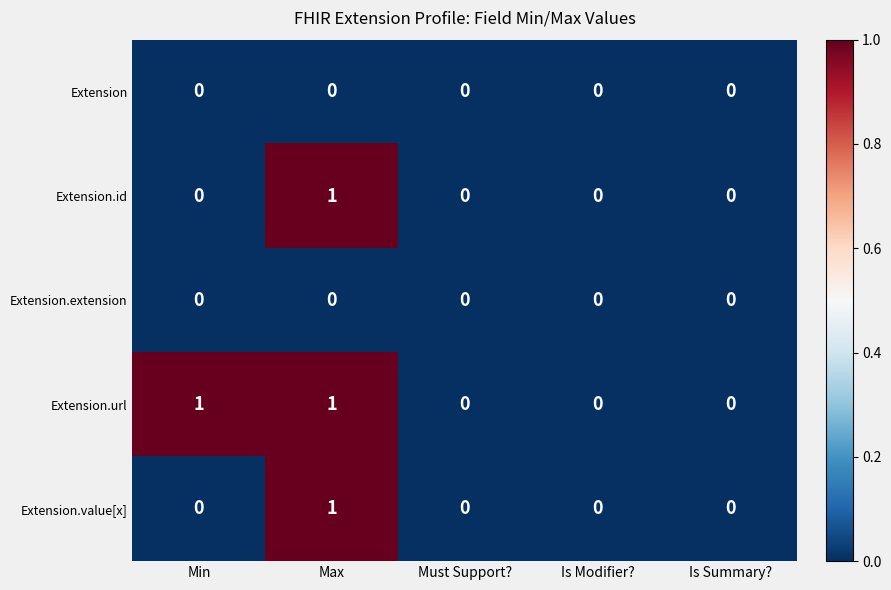

Reading left to right, transcribe all the data shown in this chart.

Extension: Min=0	Max=0	Must Support?=0	Is Modifier?=0	Is Summary?=0
Extension.id: Min=0	Max=1	Must Support?=0	Is Modifier?=0	Is Summary?=0
Extension.extension: Min=0	Max=0	Must Support?=0	Is Modifier?=0	Is Summary?=0
Extension.url: Min=1	Max=1	Must Support?=0	Is Modifier?=0	Is Summary?=0
Extension.value[x]: Min=0	Max=1	Must Support?=0	Is Modifier?=0	Is Summary?=0